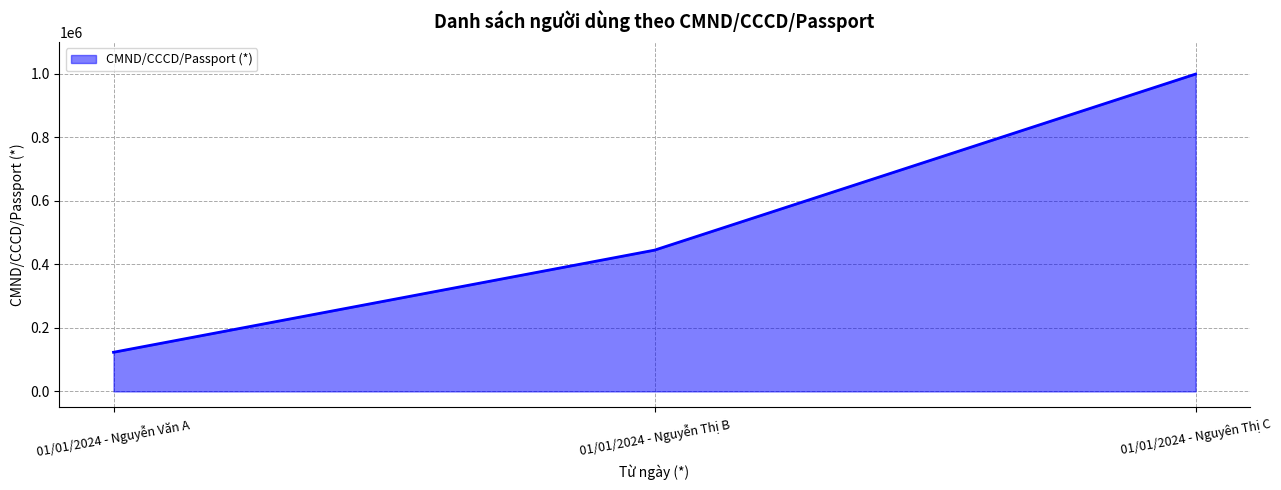

Which category has the lowest value across all series?

01/01/2024 - Nguyễn Văn A